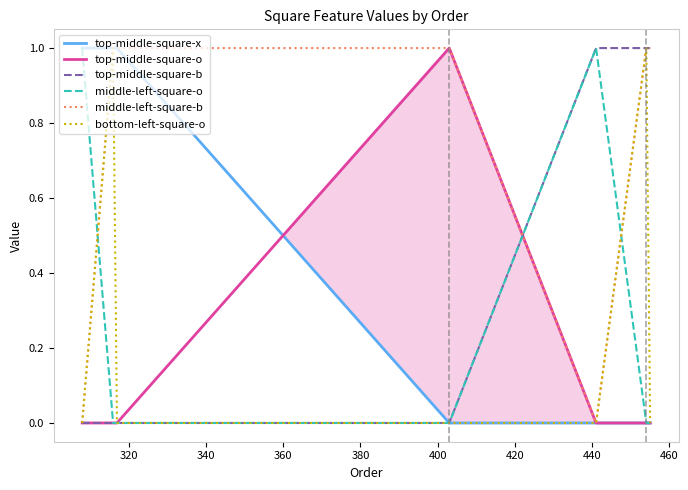

True or false: top-middle-square-x and middle-left-square-b cross at least once.

False